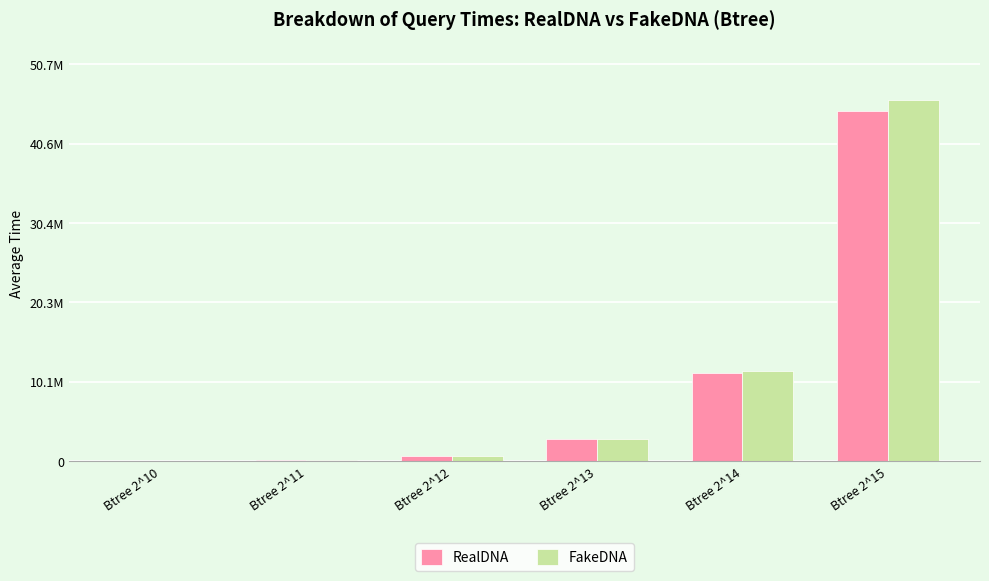

What are all the series names shown in the legend?

RealDNA, FakeDNA